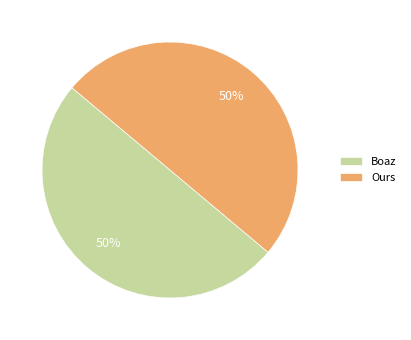

What is the ratio of the value at Ours to the value at Boaz?

1.0